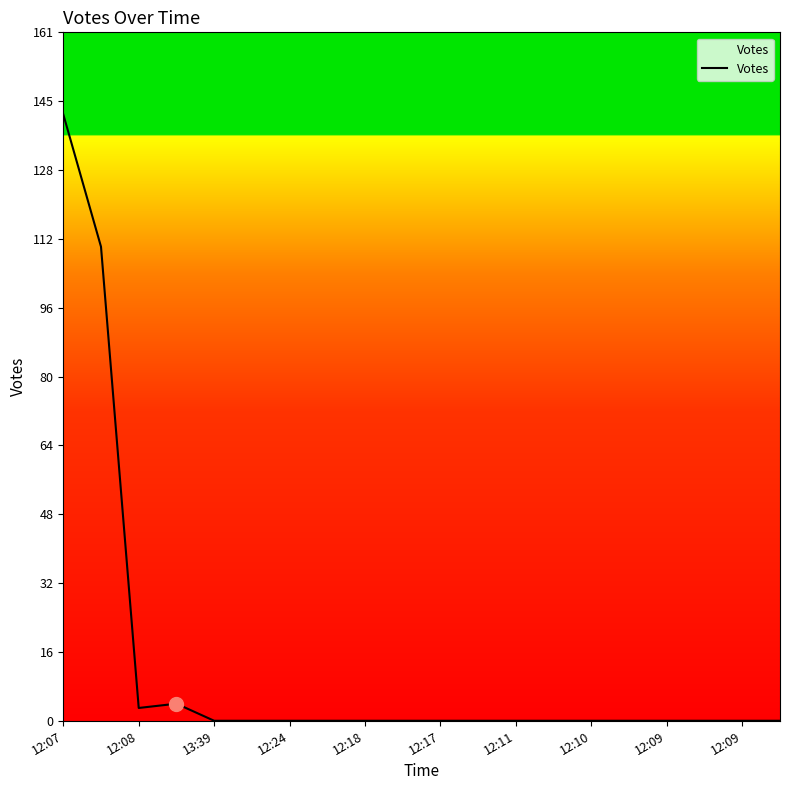

What is the difference between the maximum and minimum values?

142